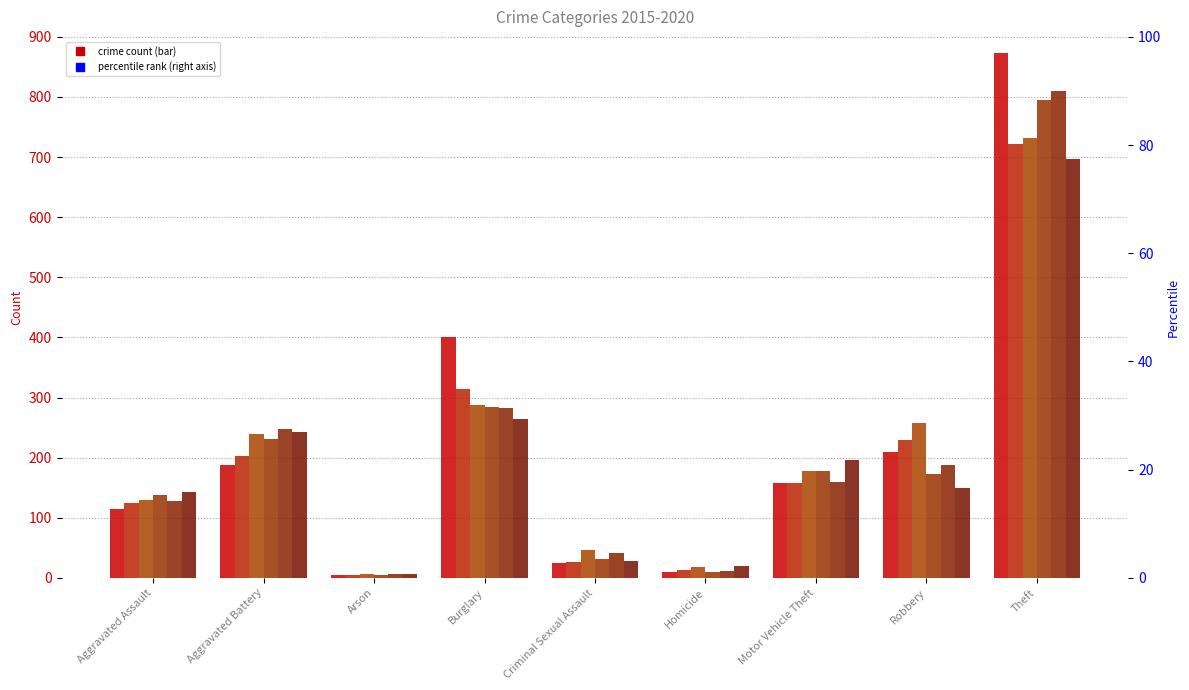

How many groups of bars are there?

9